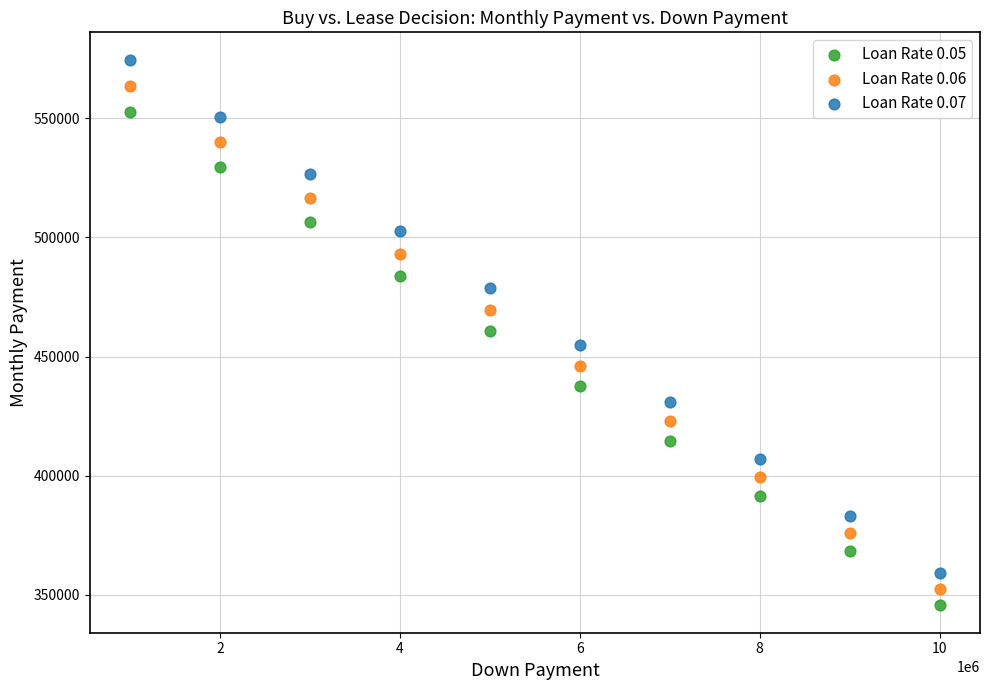

Which series contains the highest Y value?

Loan Rate 0.07